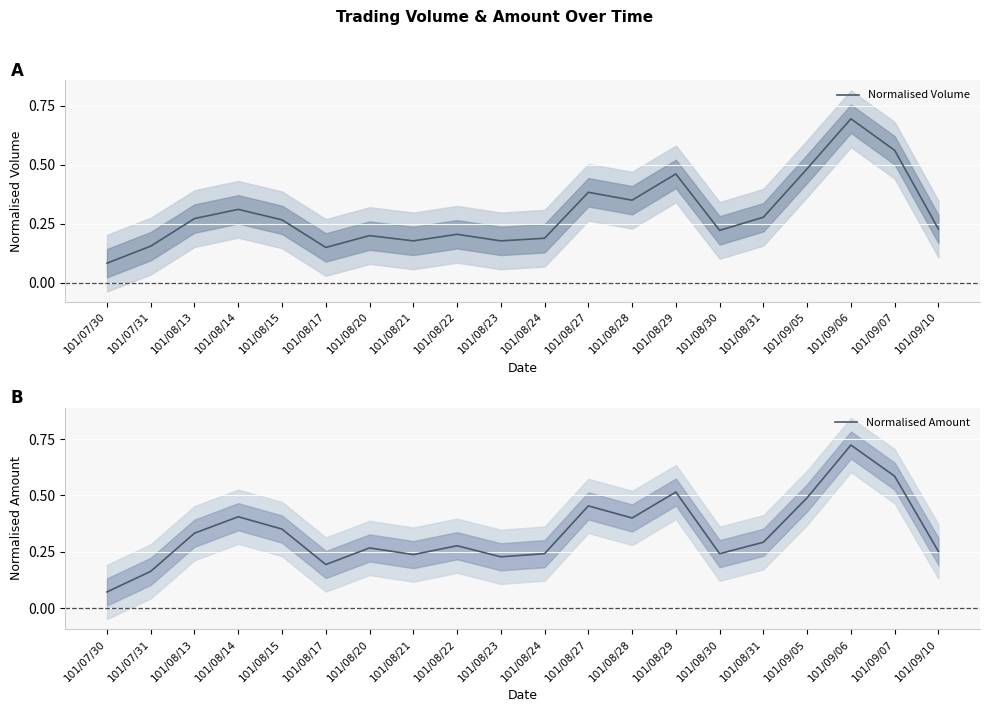

Read the Normalised Amount value at 101/08/14.

0.4